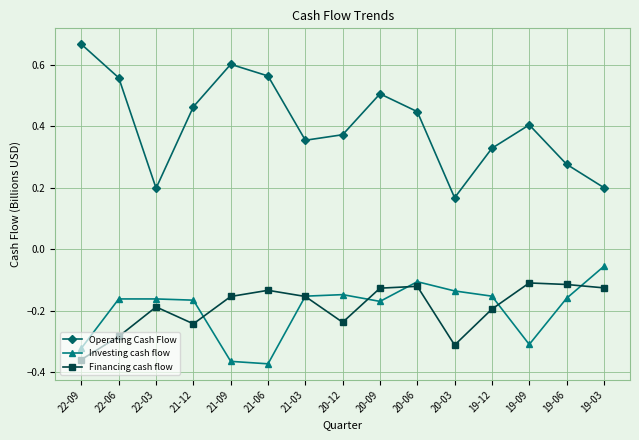

List the series in order of their peak value, highest first.

Operating Cash Flow, Investing cash flow, Financing cash flow